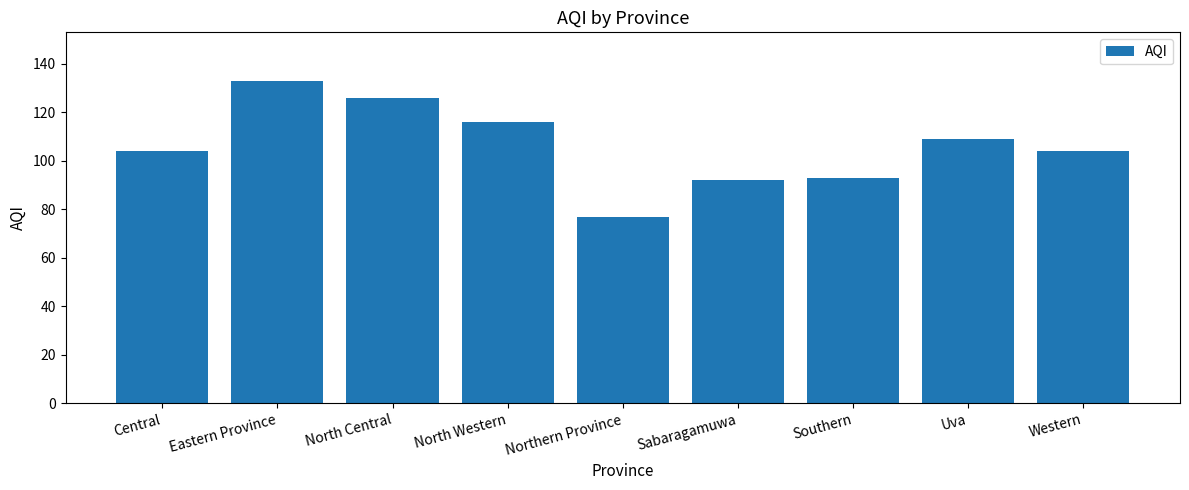

At which category does the chart reach its peak across all series?

Eastern Province